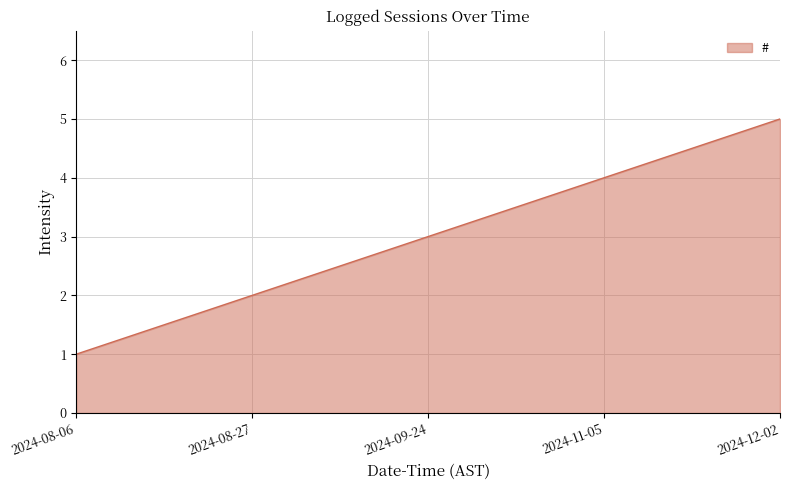

At which category does the chart reach its minimum across all series?

2024-08-06